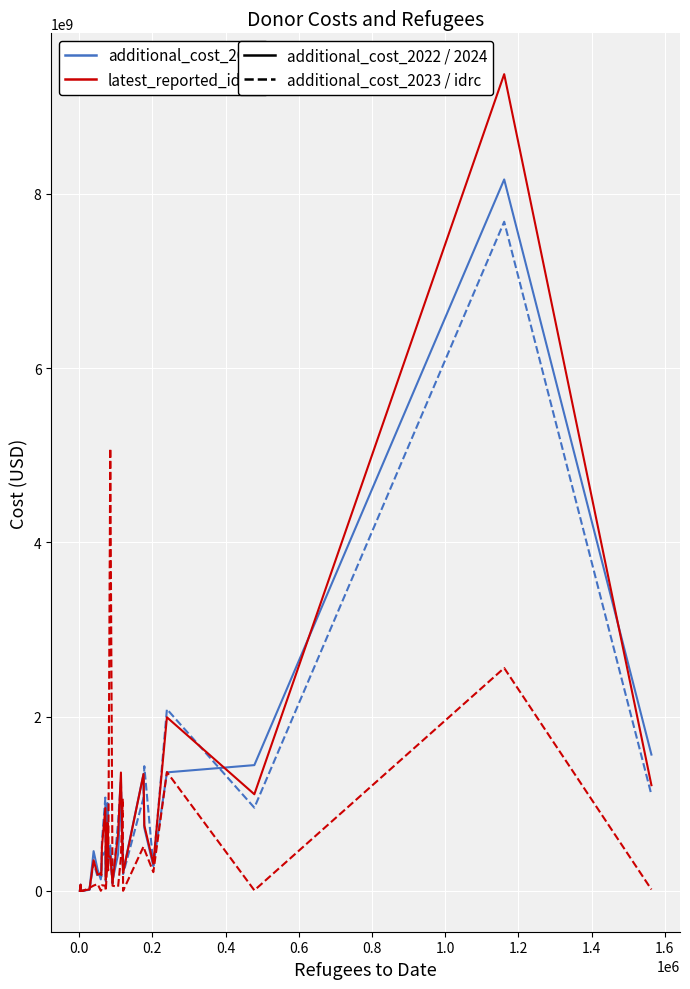

How many lines are shown in the chart?

4